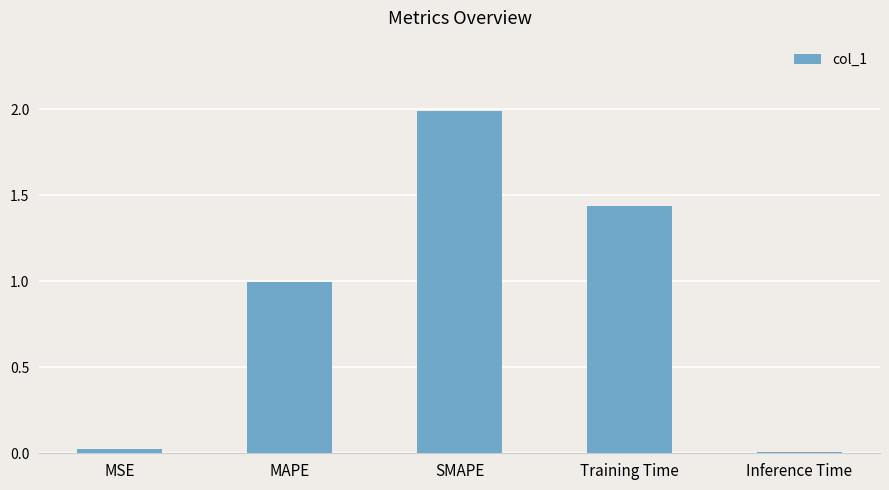

What position from the left is Training Time?

4